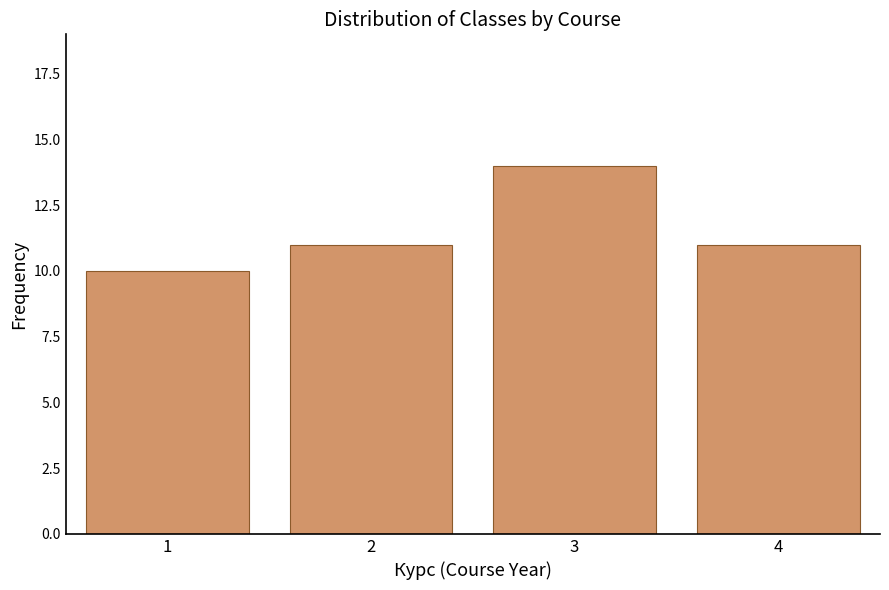

Reading left to right, list all the values displayed in this chart.

10	11	14	11